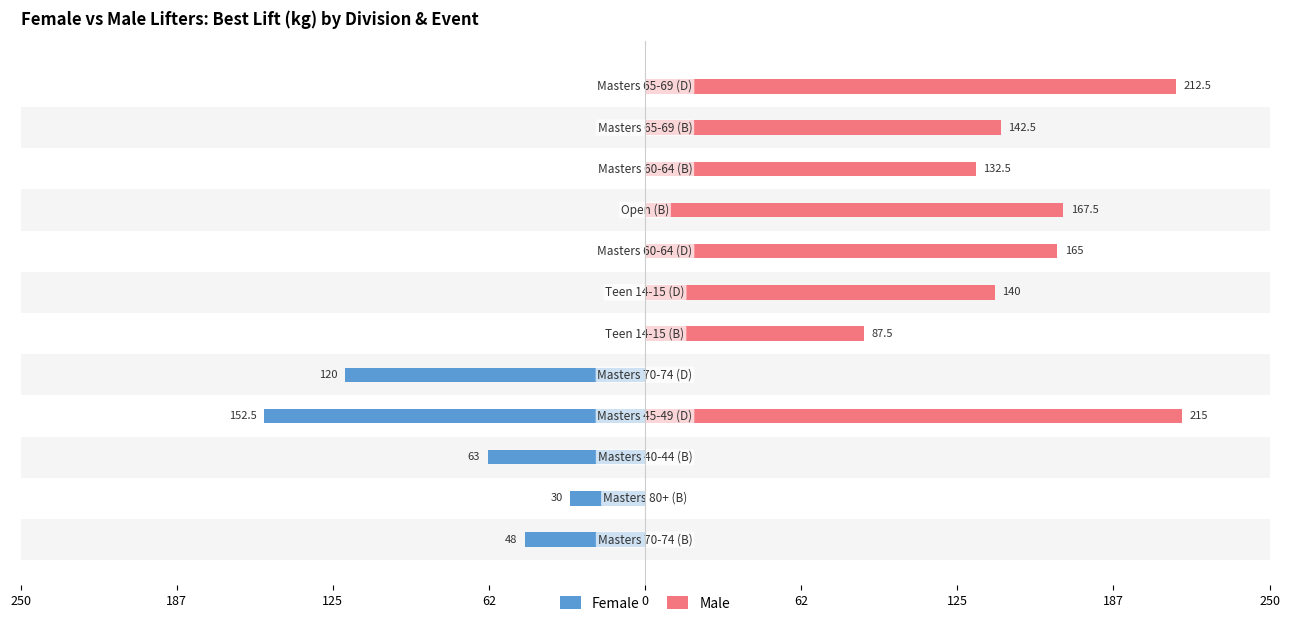

Which series changed the most between 187 and 250?

Male